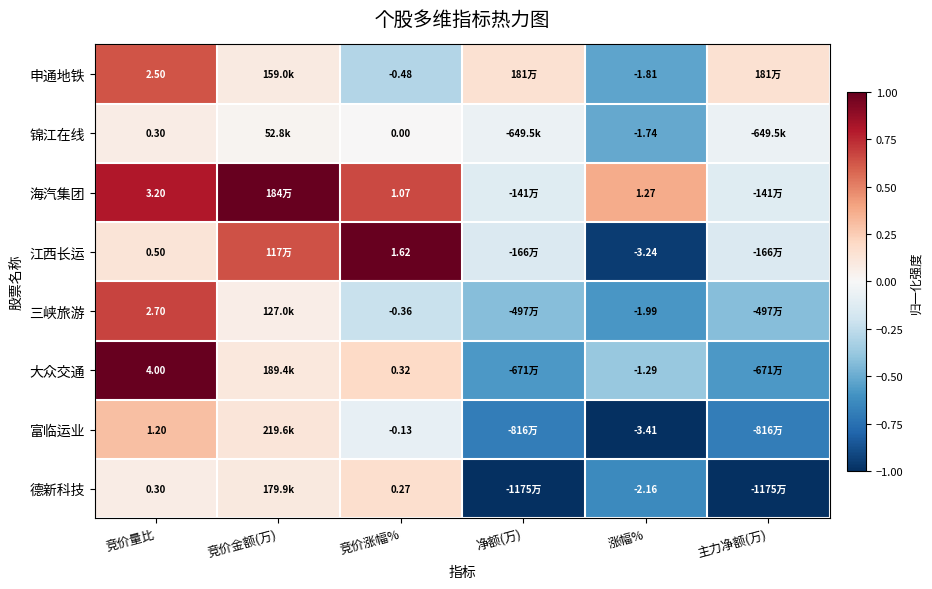

Between 竞价量比 and 涨幅%, which series saw the biggest shift?

大众交通